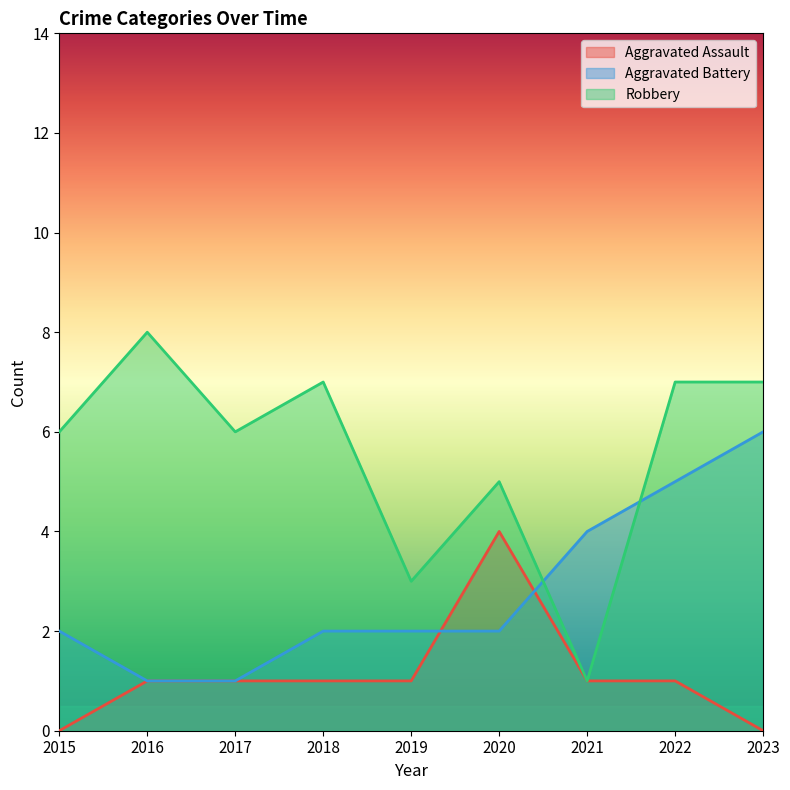

At which category is the sum across all series the highest?

2022